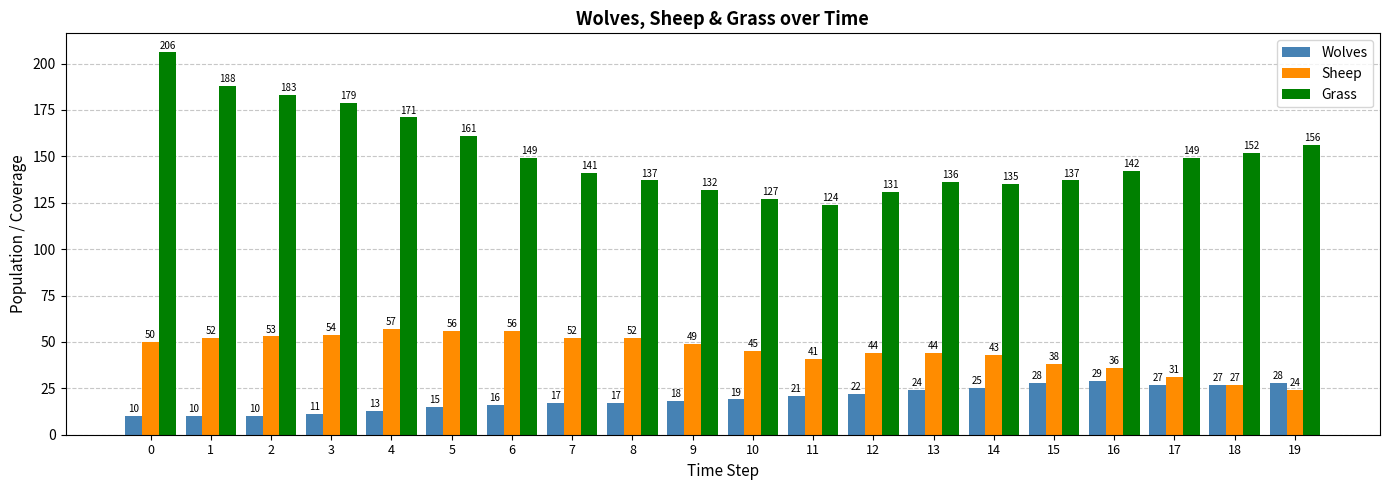

How many bars are there in each group?

3